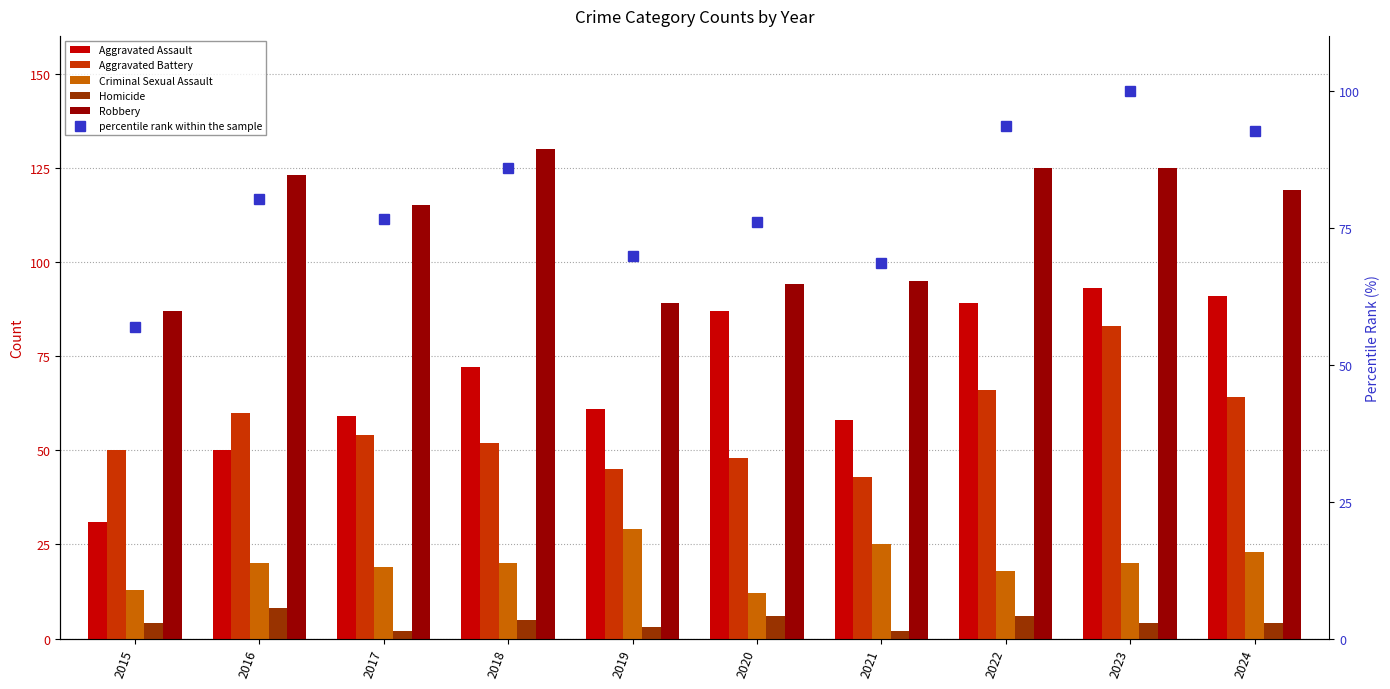

How many values in the percentile rank within the sample series exceed 80?

5